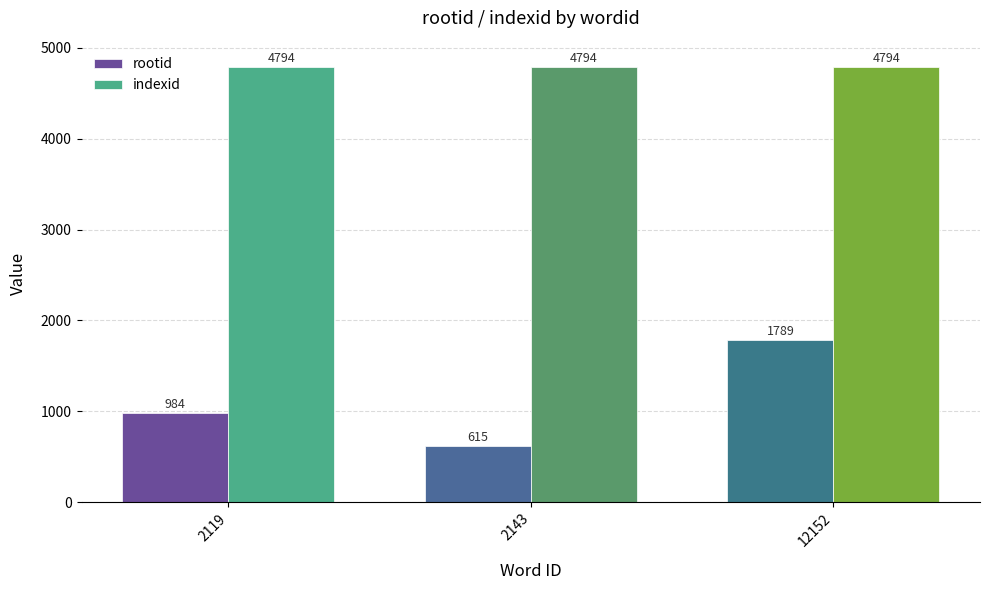

Between 2143 and 12152, which series saw the biggest shift?

rootid